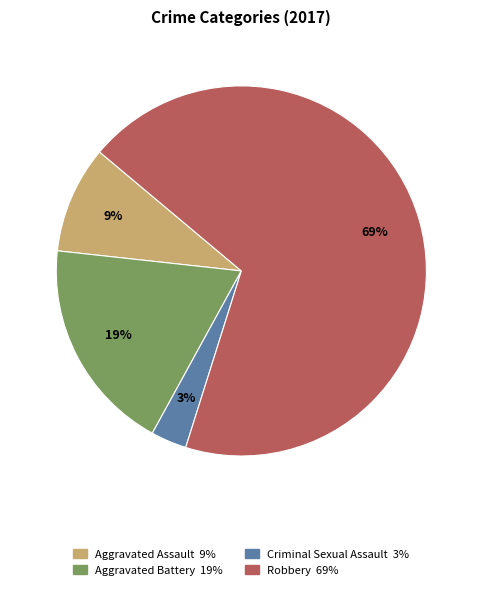

Is the sum of Robbery and Aggravated Battery greater than half?

Yes